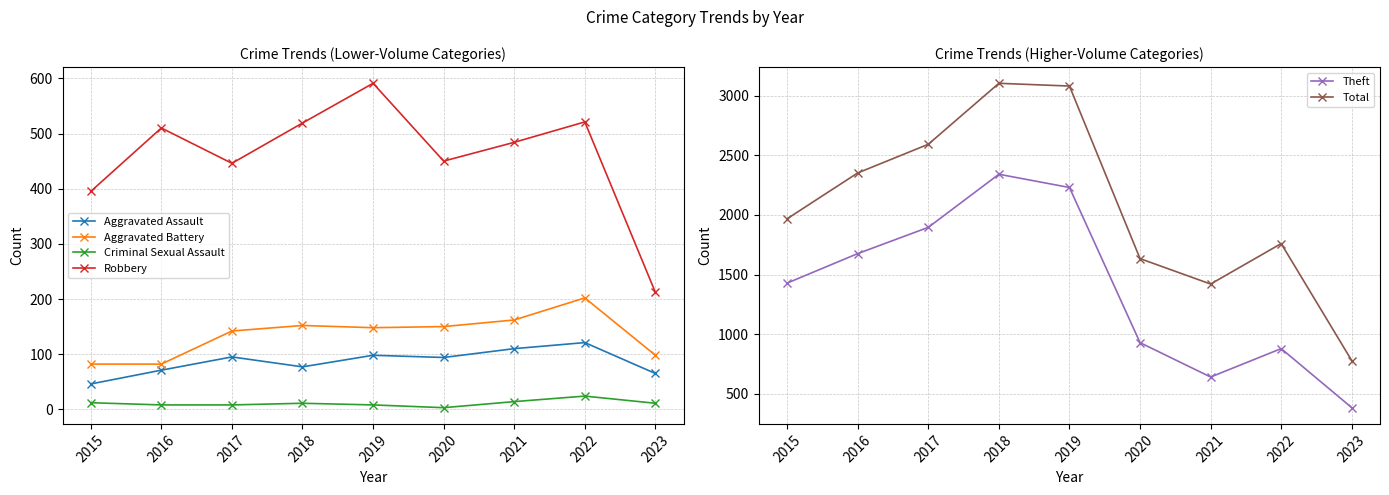

In Criminal Sexual Assault, how many points are higher than both neighbors (excluding endpoints)?

2